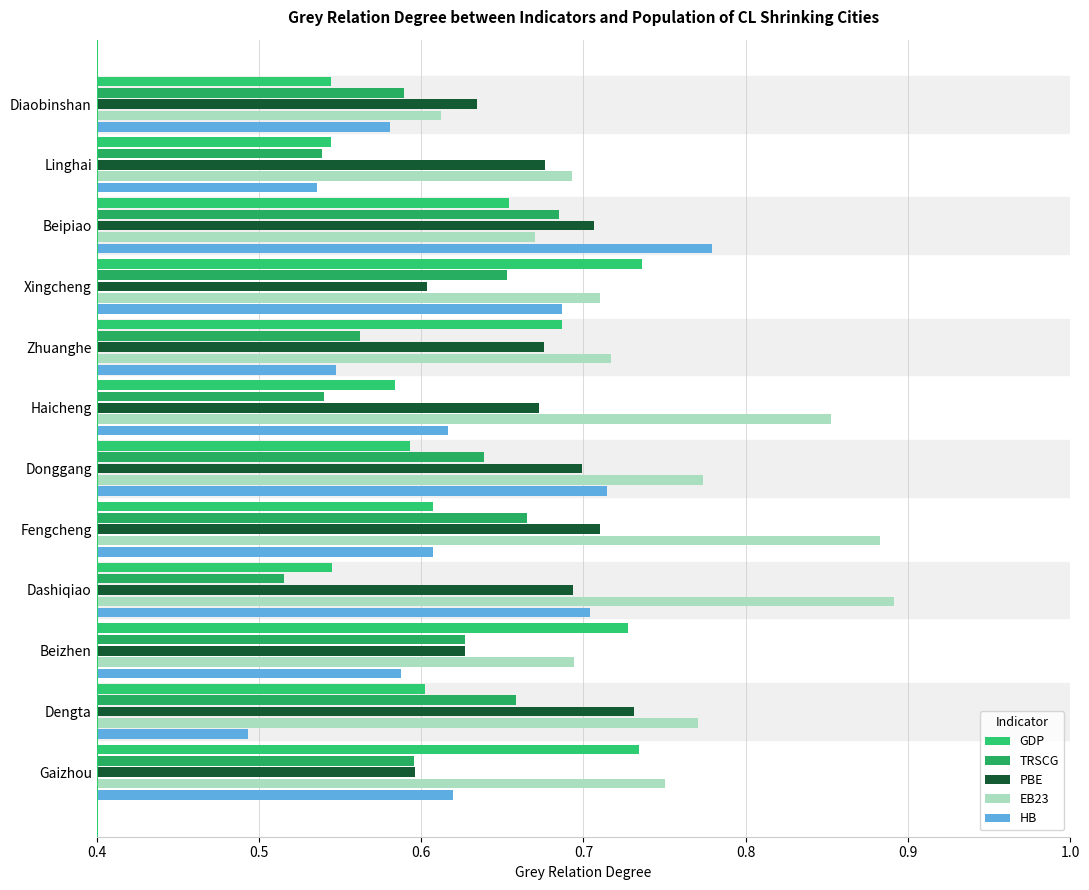

What is the difference between the maximum and minimum values in the HB series?

0.3